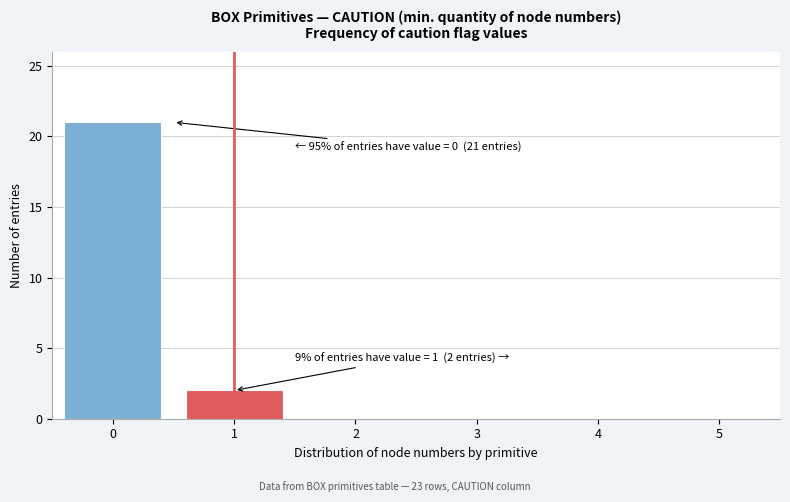

Reading left to right, transcribe all the data shown in this chart.

0=21	1=2	2=0	3=0	4=0	5=0